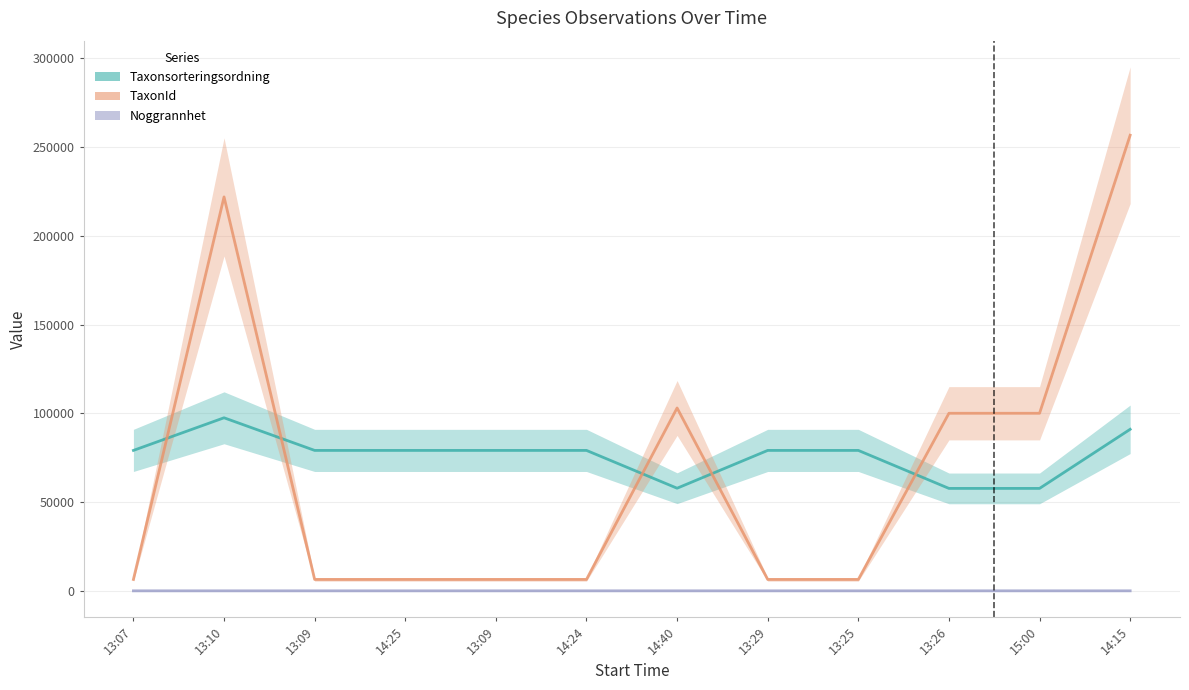

At which label does Noggrannhet reach its peak?

15:00